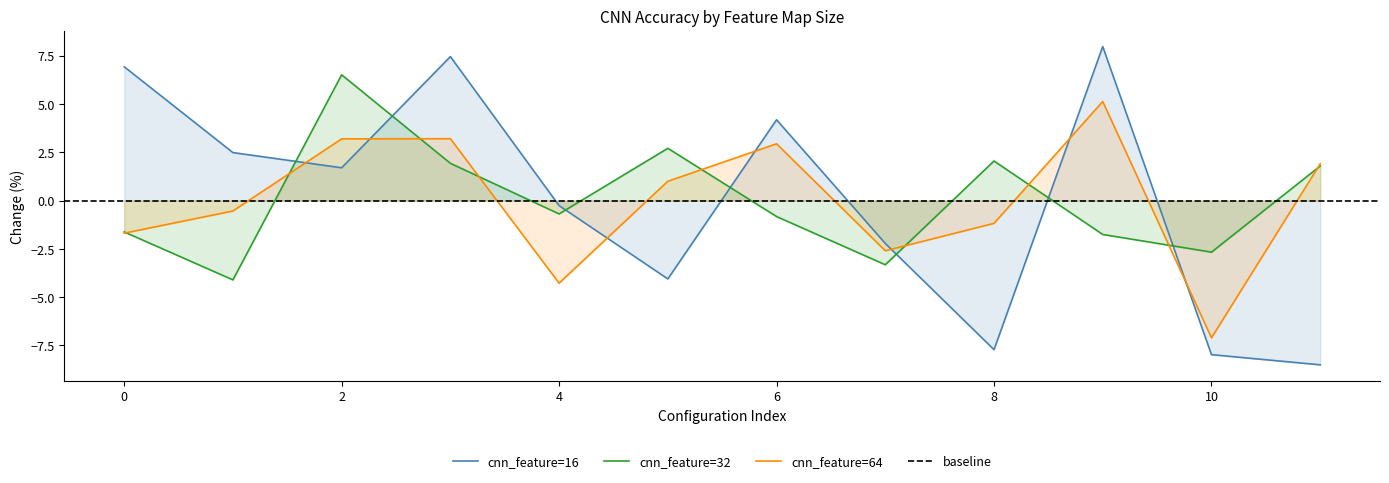

How many intersections are there between cnn_feature=16 and cnn_feature=32?

7